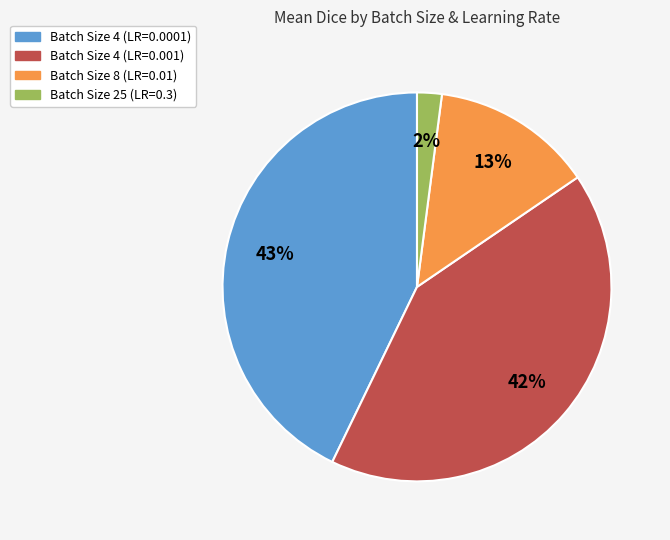

Is there any slice that represents more than half of the pie?

No